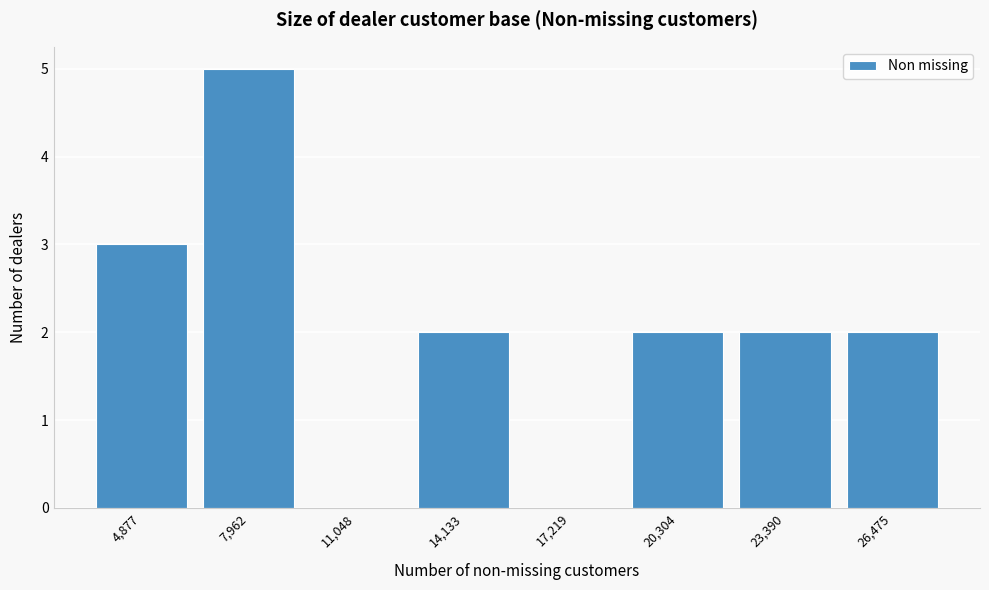

Reading left to right, what are all the values shown in this chart?

4,877=3	7,962=5	11,048=0	14,133=2	17,219=0	20,304=2	23,390=2	26,475=2